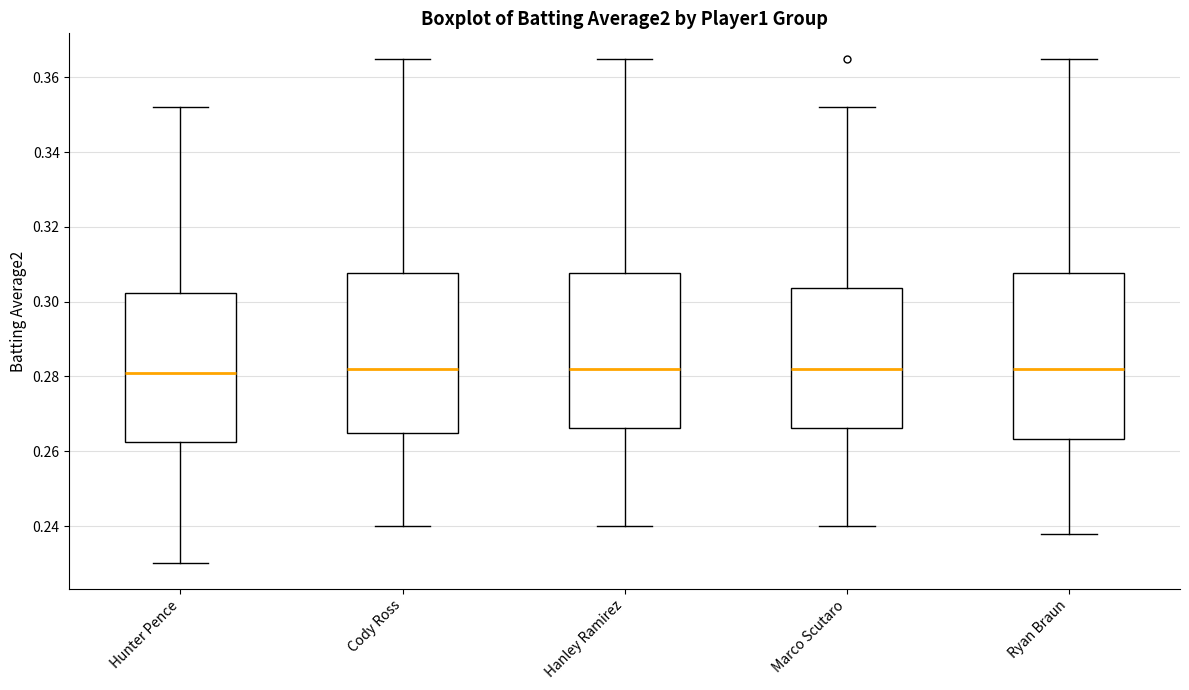

Where does the upper whisker of the box for Marco Scutaro end on the y-axis? The values are not printed on the chart, so give them approximately, as read against the axis.

0.352